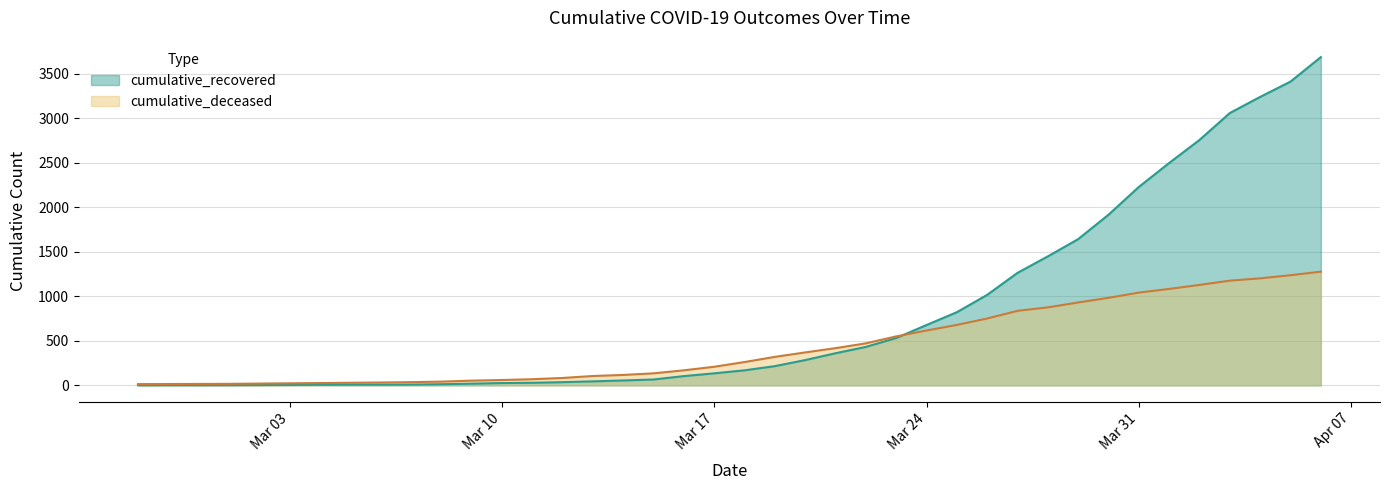

What is the minimum value for cumulative_recovered?

2